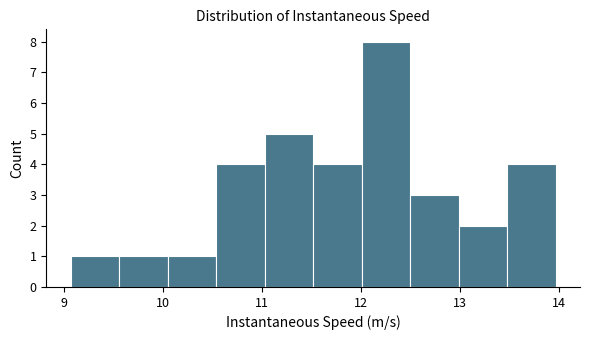

Over which range of the x-axis is the bar tallest?

12.0 to 12.5